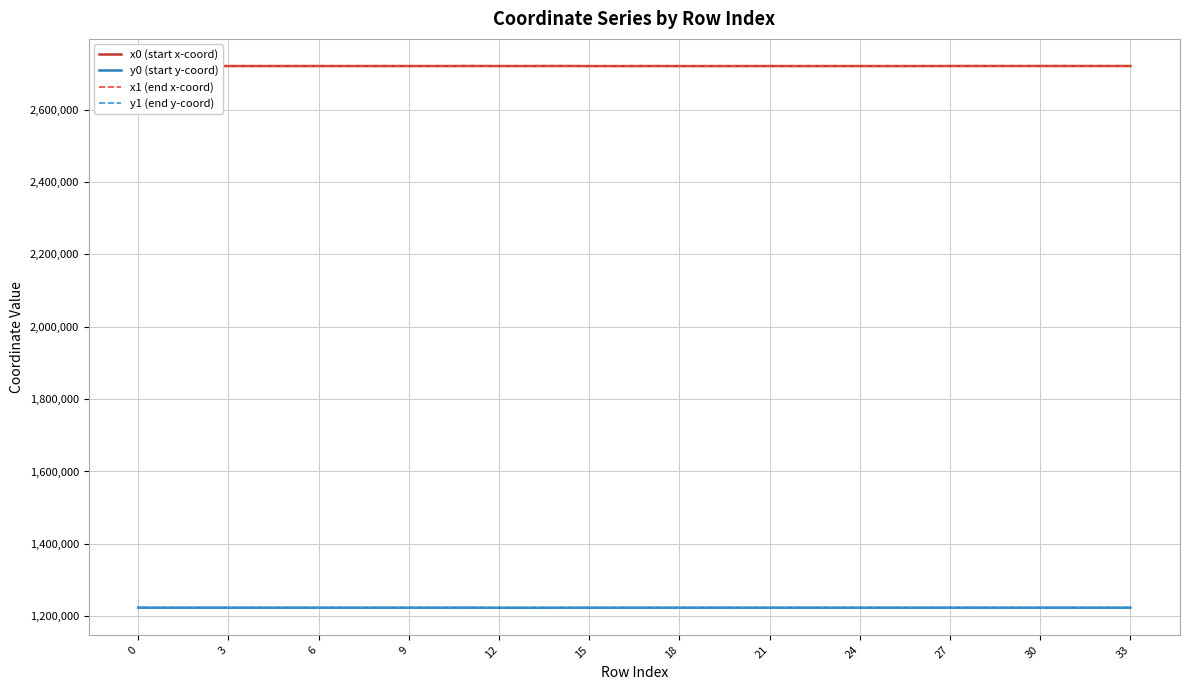

What are all the series names shown in the legend?

x0 (start x-coord), y0 (start y-coord), x1 (end x-coord), y1 (end y-coord)